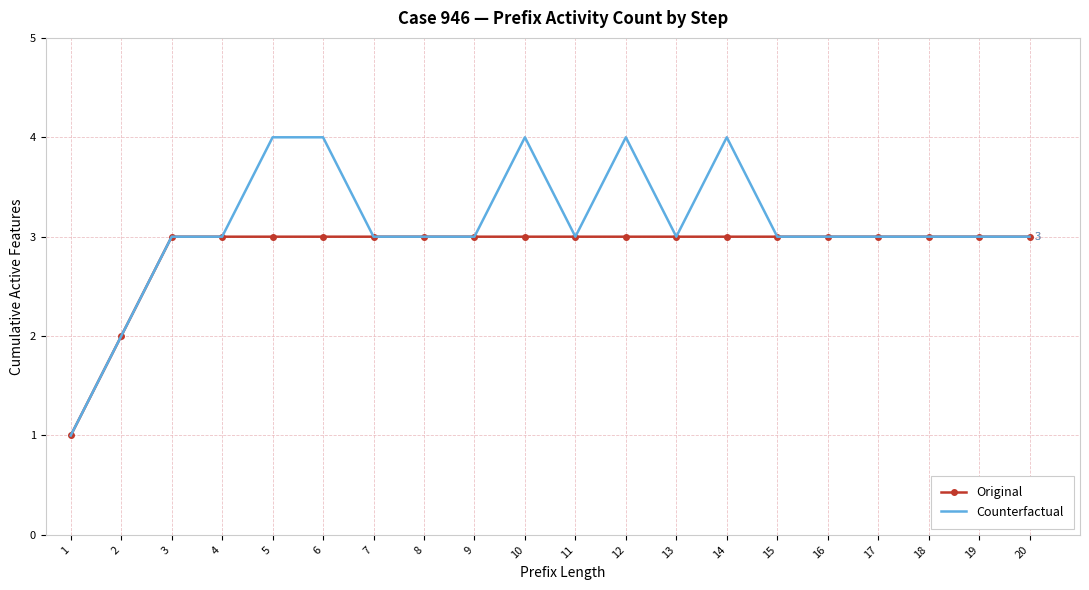

What is the average value of the Original series?

3